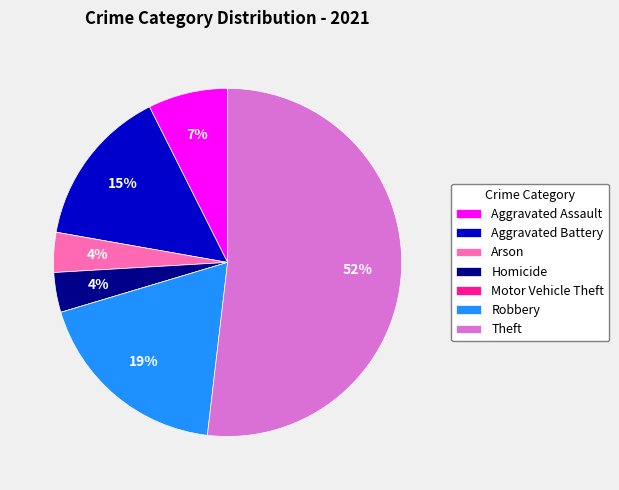

To the nearest percent, what is the combined percentage of Aggravated Battery and Homicide?

19%